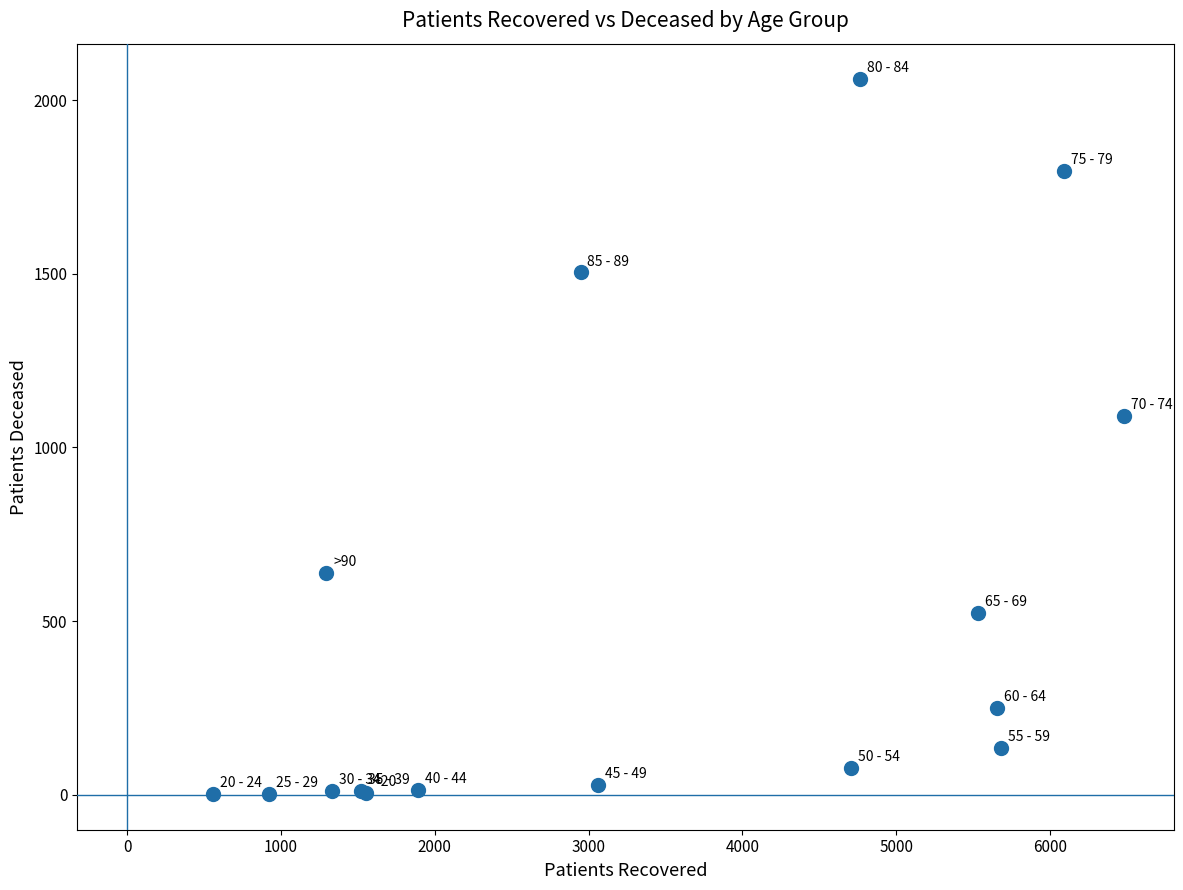

What Y value in the scatter plot is closest to 1031?

1092